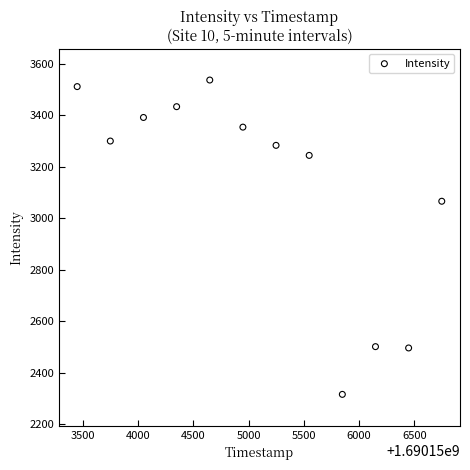

What is the average Y value?

3119.7